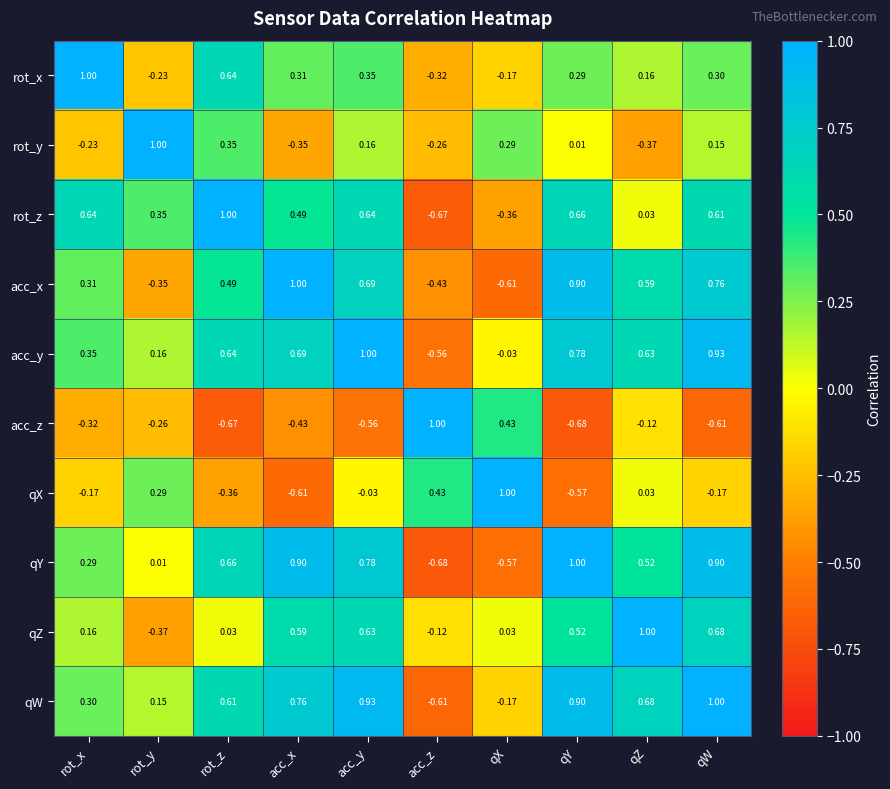

At which label does acc_x reach its peak?

acc_x